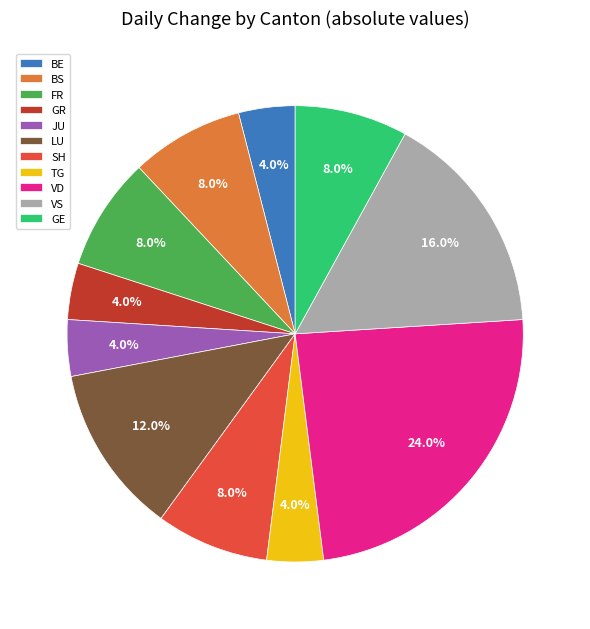

To the nearest percent, what portion does BE represent?

4%